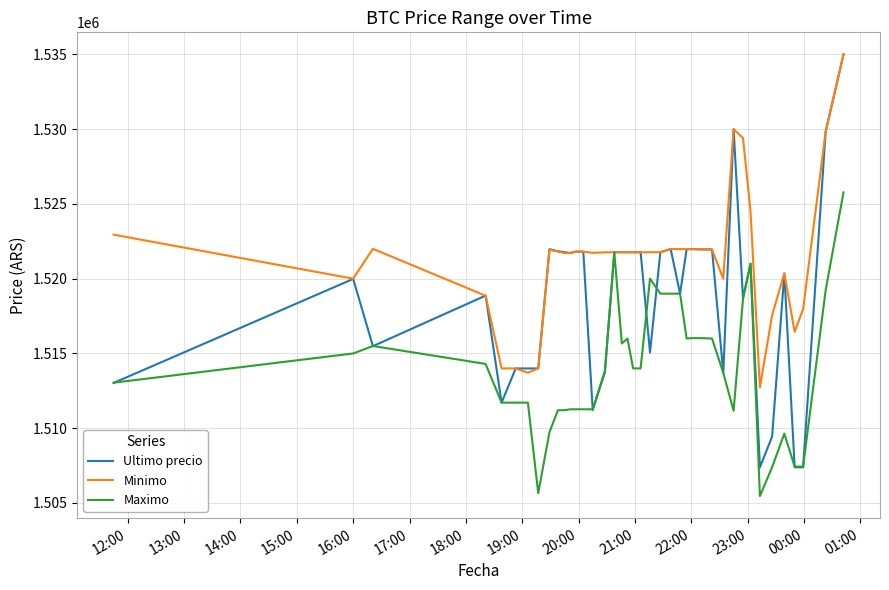

What is the maximum value shown in the chart?

1534999.0